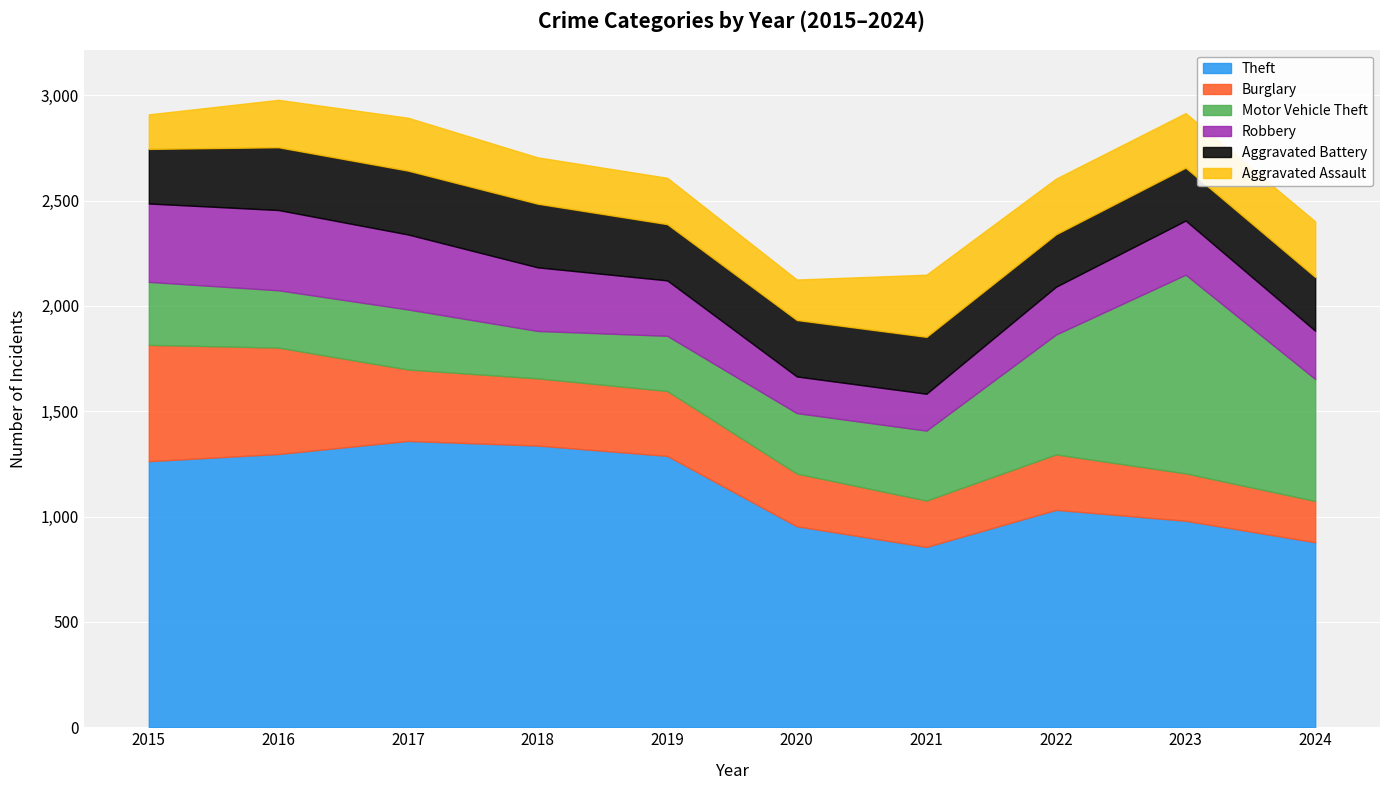

Count the number of data series in this chart.

6